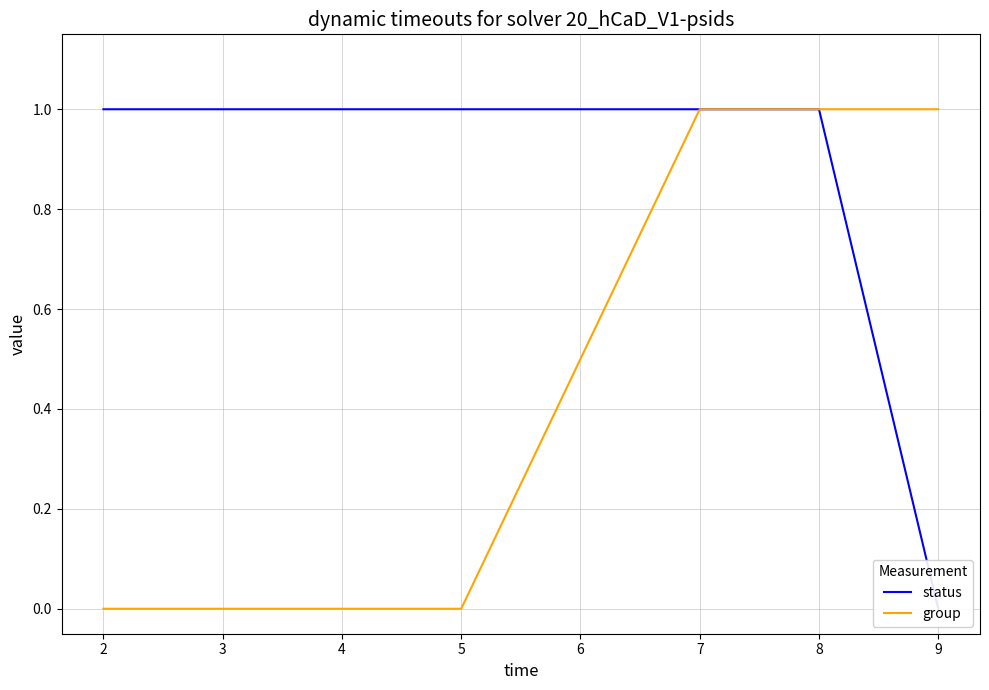

The group series shows 1 at 9. True or false?

True